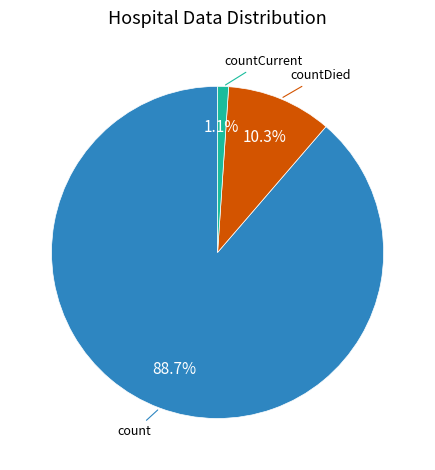

To the nearest percent, what portion does countDied represent?

10%